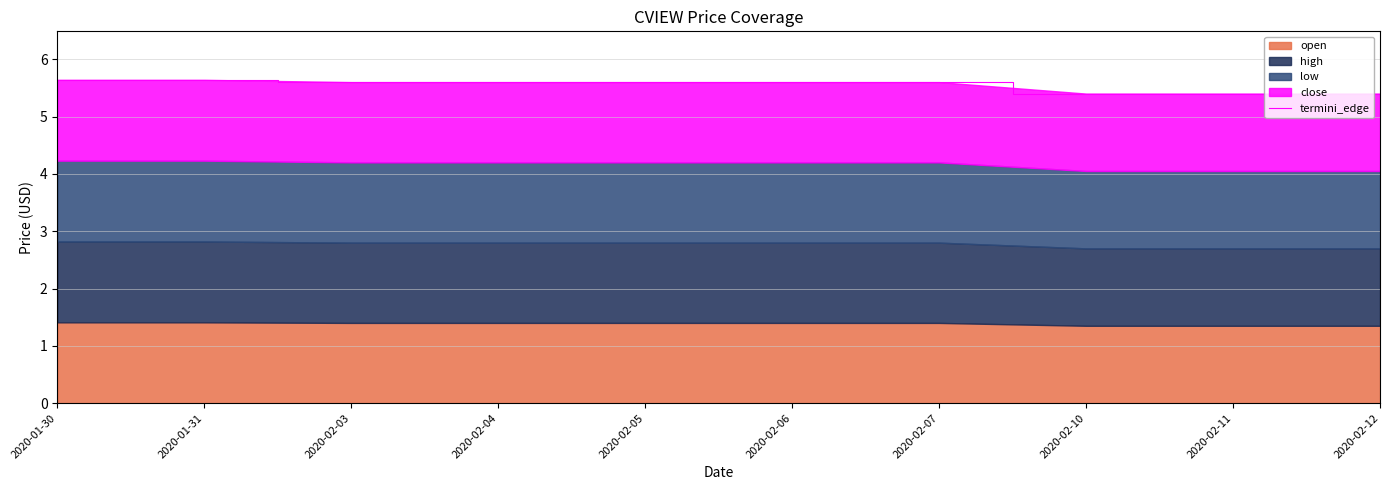

Does the chart display data point markers on the line(s)?

No